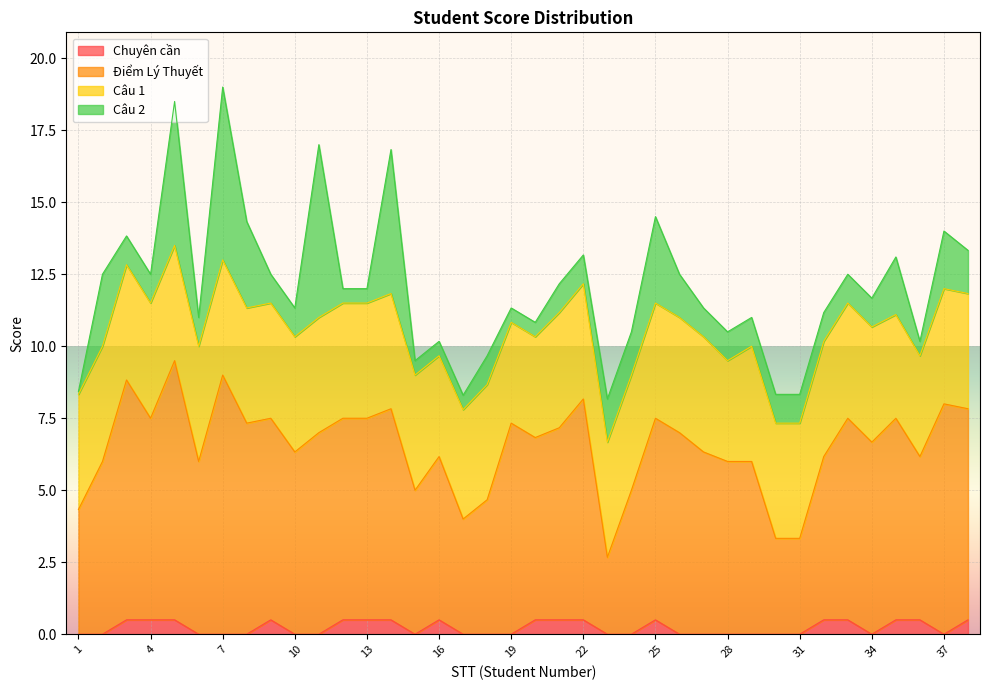

Where is Chuyên cần nearest to the value 0?

1